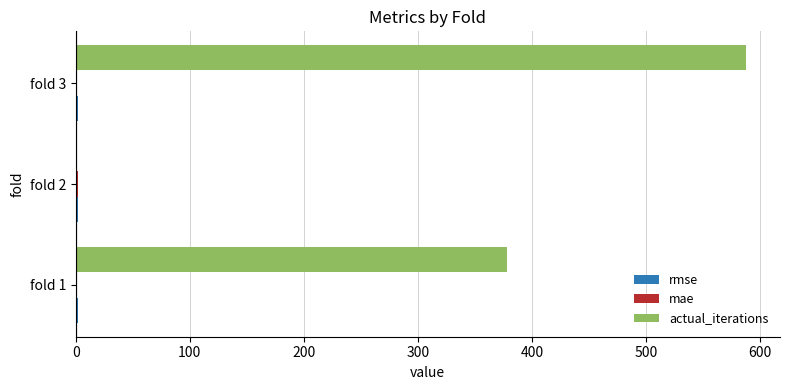

At which category is the sum across all series the highest?

fold 3